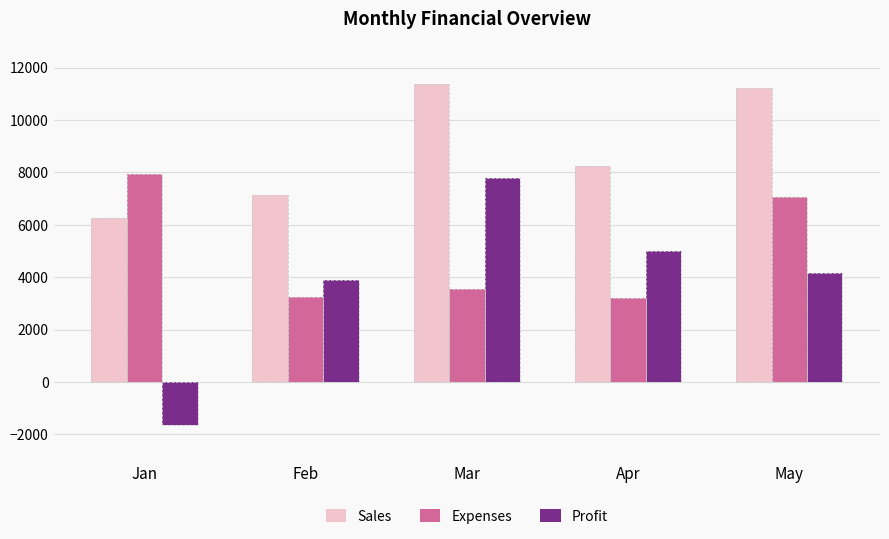

How many categories are shown in the chart?

5